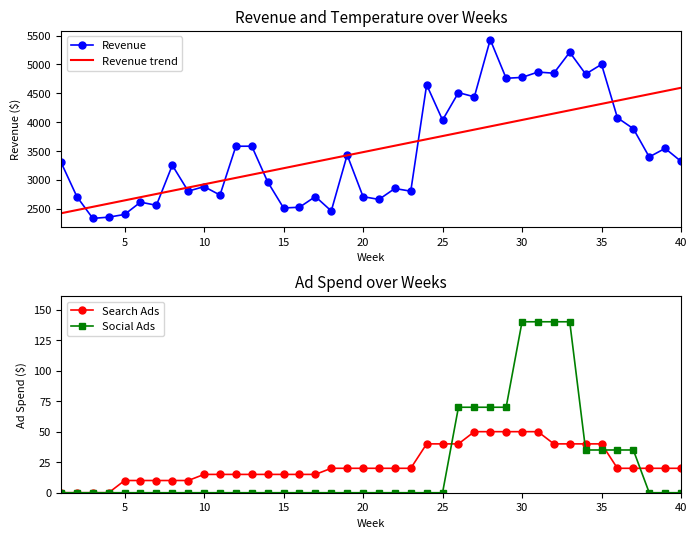

The value of Revenue at 35 is 7171.3. True or false?

False